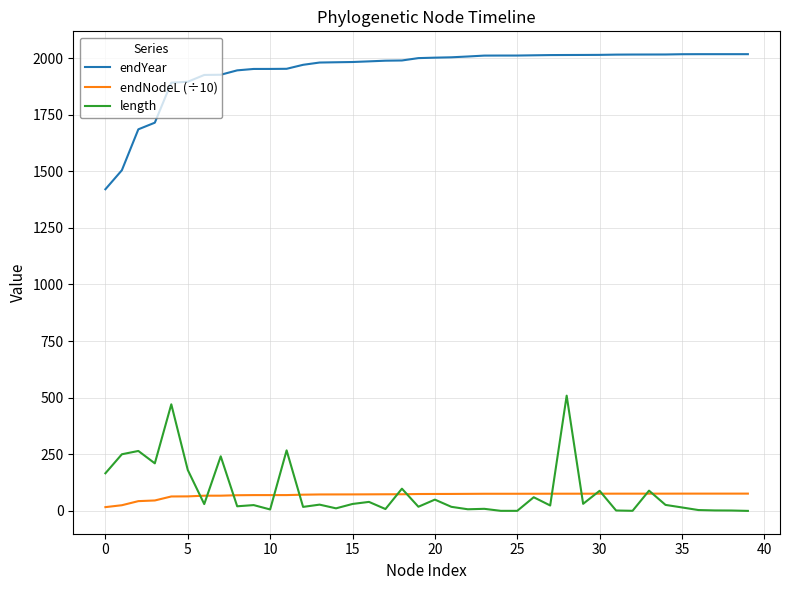

Which series has the widest spread of values?

endYear